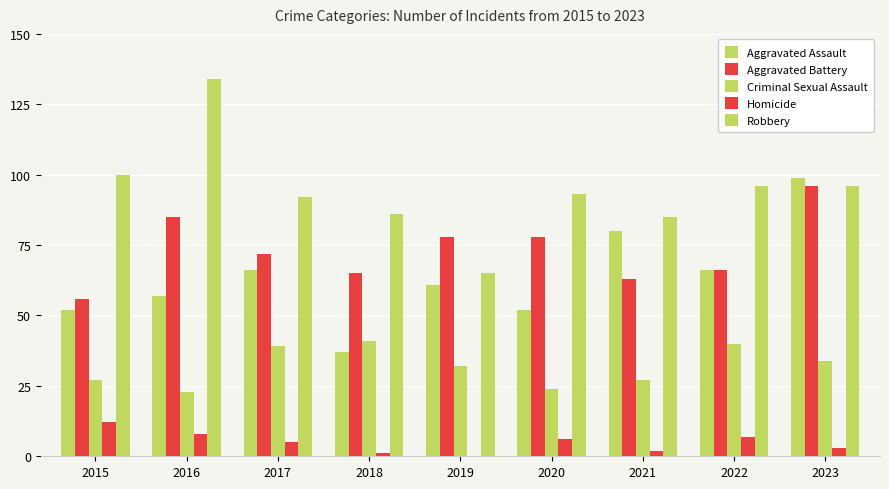

At which label does Homicide first exceed 5?

2015